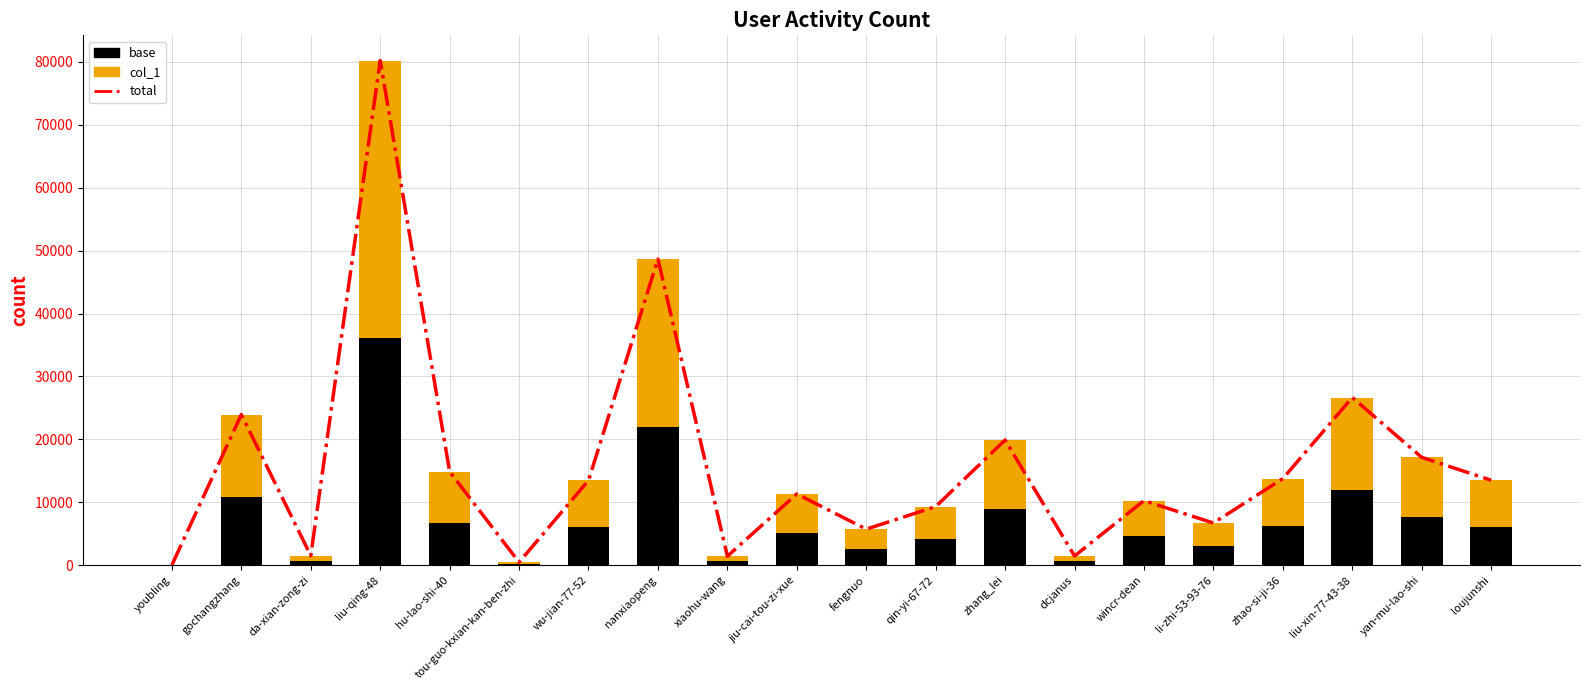

What is the difference between the highest and lowest values at youbling?

19.2